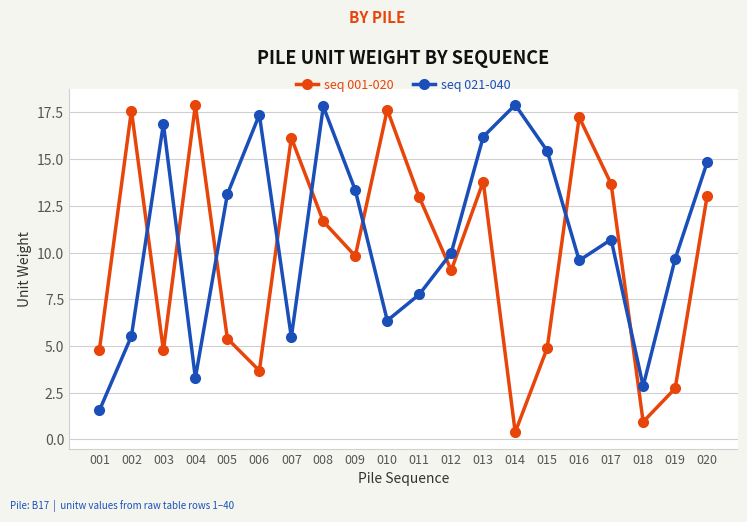

What is the lowest value of the seq 001-020 series?

0.4